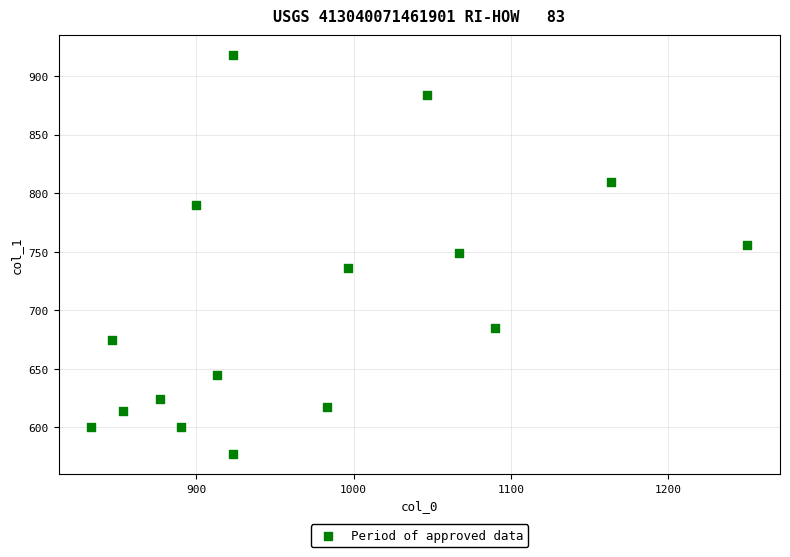

What is the range of X values (max minus min)?

416.7